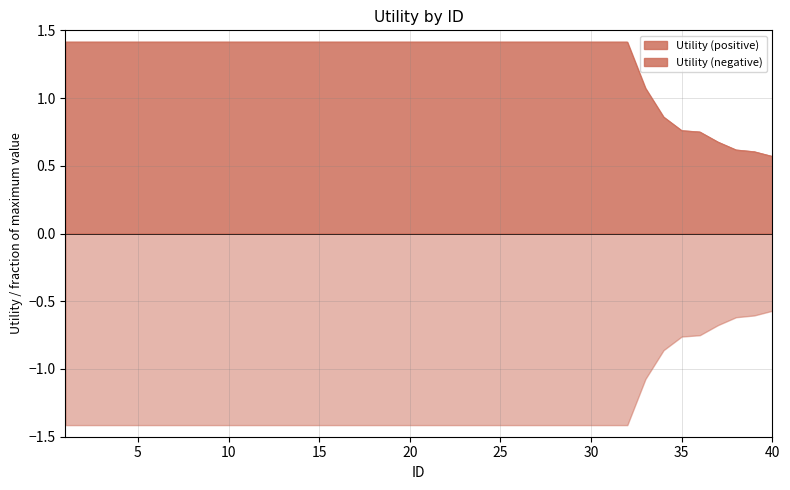

What is the approximate value at 33?

1.1